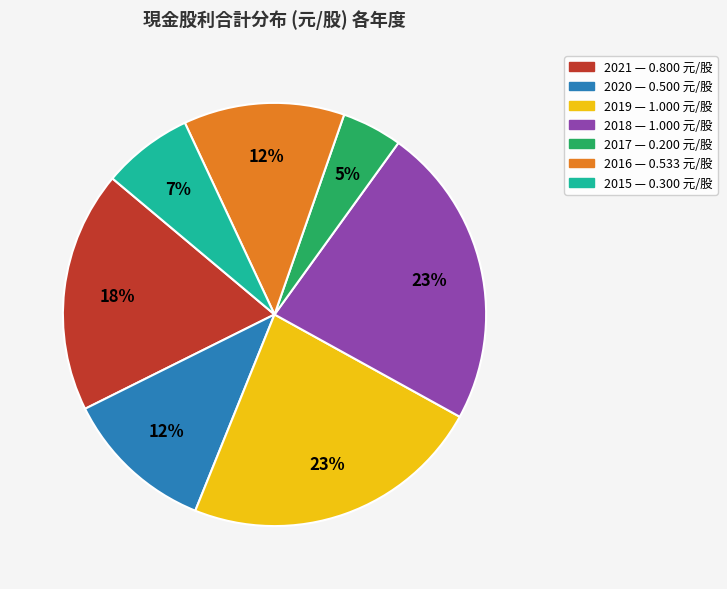

Count the number of slices in the pie.

7